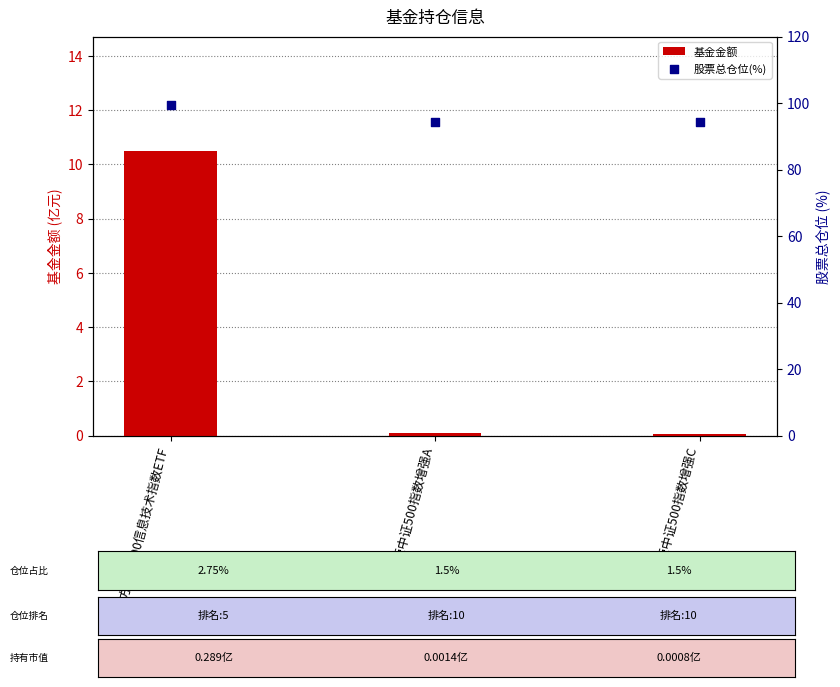

At how many categories does at least one series exceed 87?

3